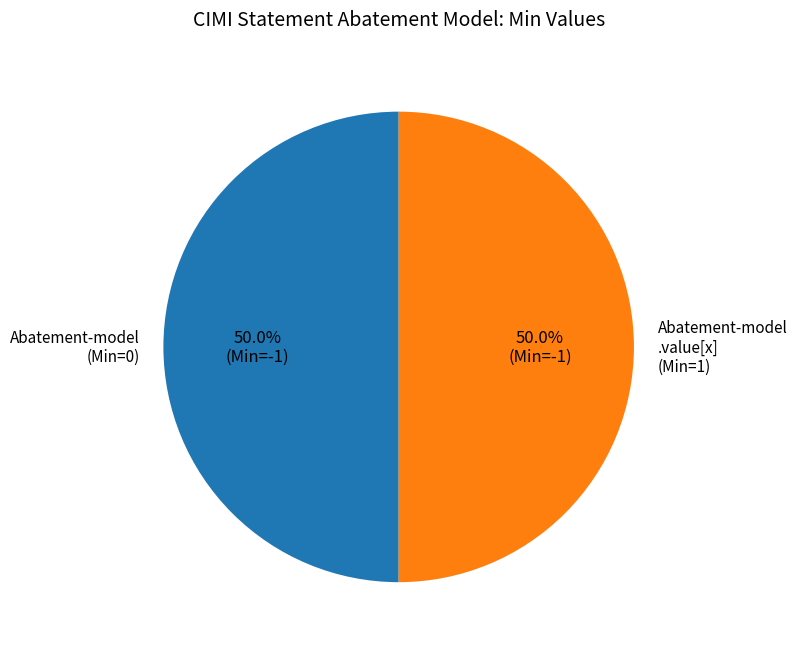

Count the number of slices in the pie.

2